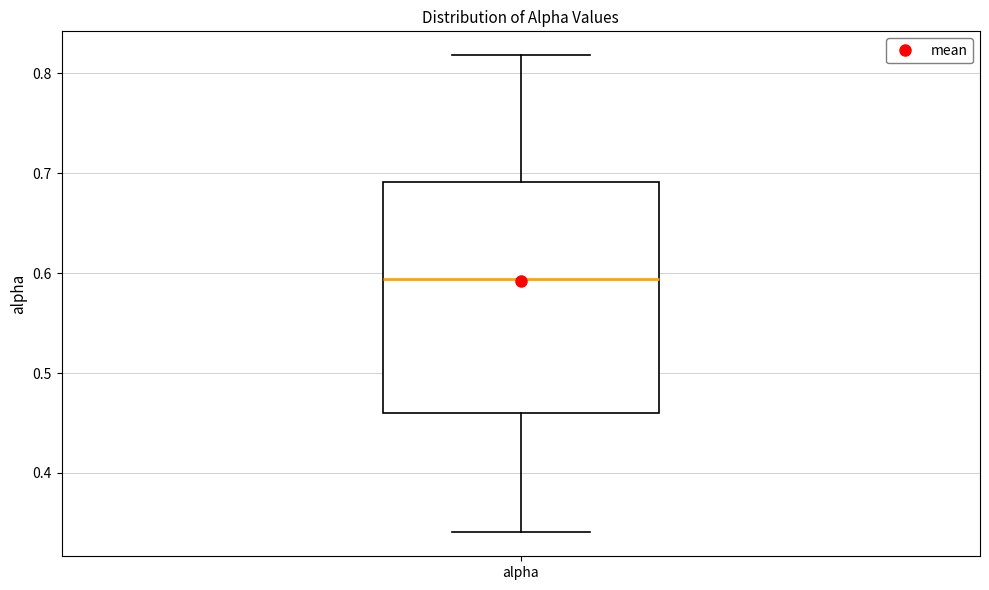

Read this box plot against the y-axis: the position of the median line, the range covered by the box, and the ends of both whiskers. The values are not printed on the chart, so give them approximately, as read against the axis.

median 0.59, box 0.46 to 0.69, whiskers 0.34 to 0.82